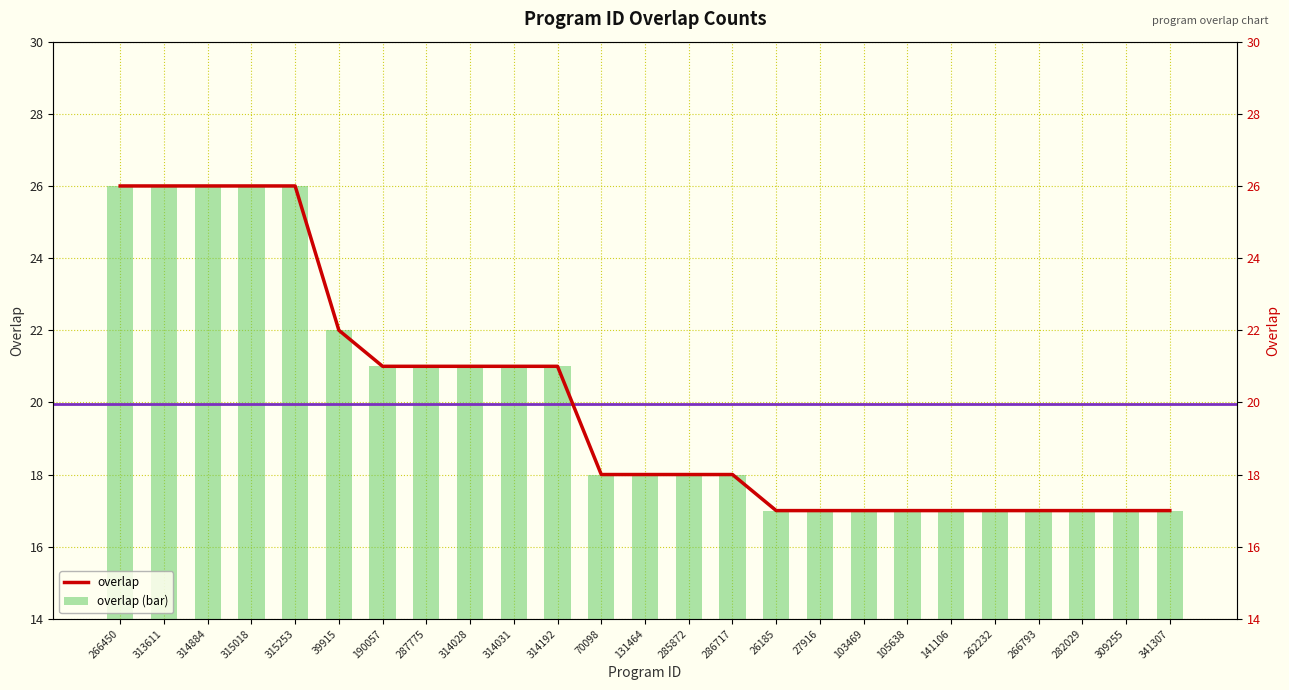

What is the label of the 13th bar from the left?

131464